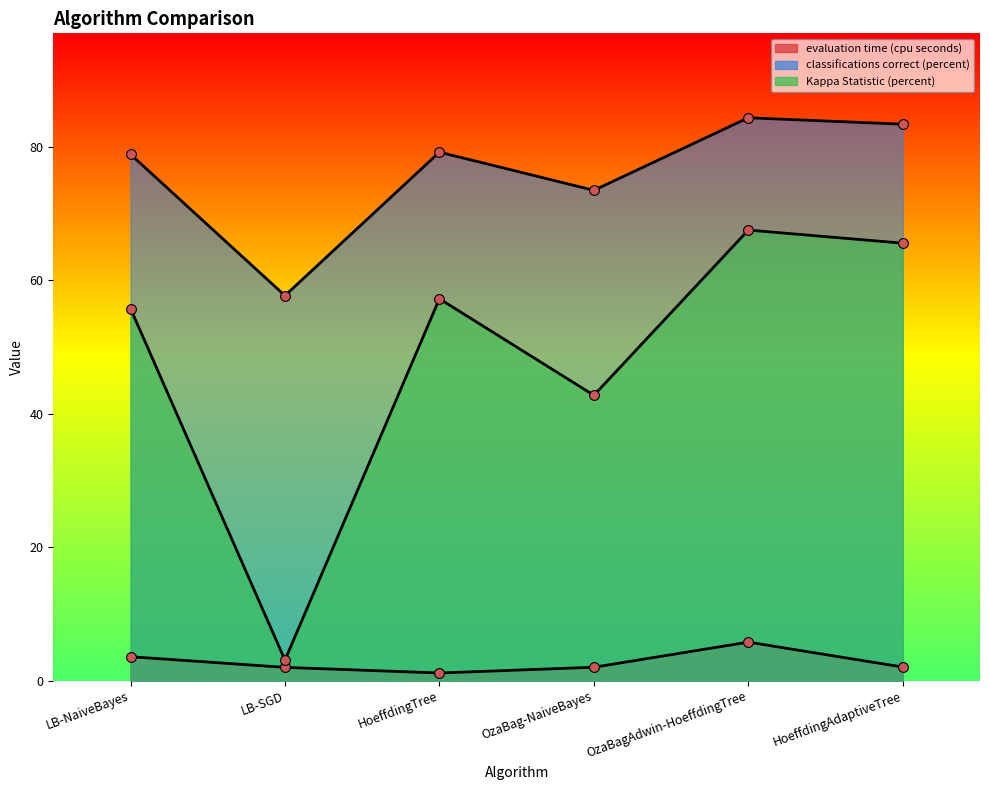

What are all the series names shown in the legend?

evaluation time (cpu seconds), classifications correct (percent), Kappa Statistic (percent)